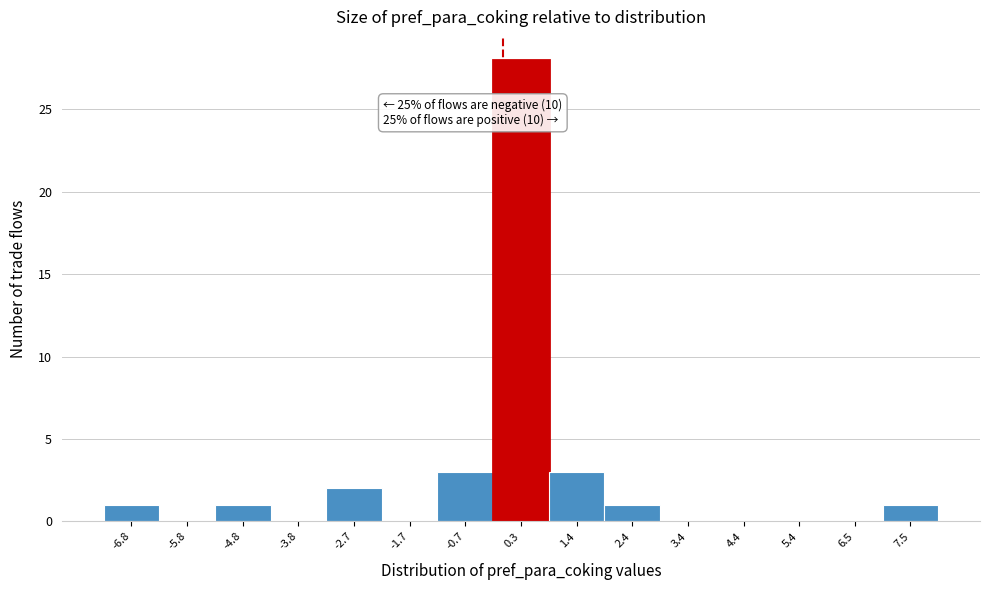

Which range on the x-axis has the tallest bar?

-0.2 to 0.8